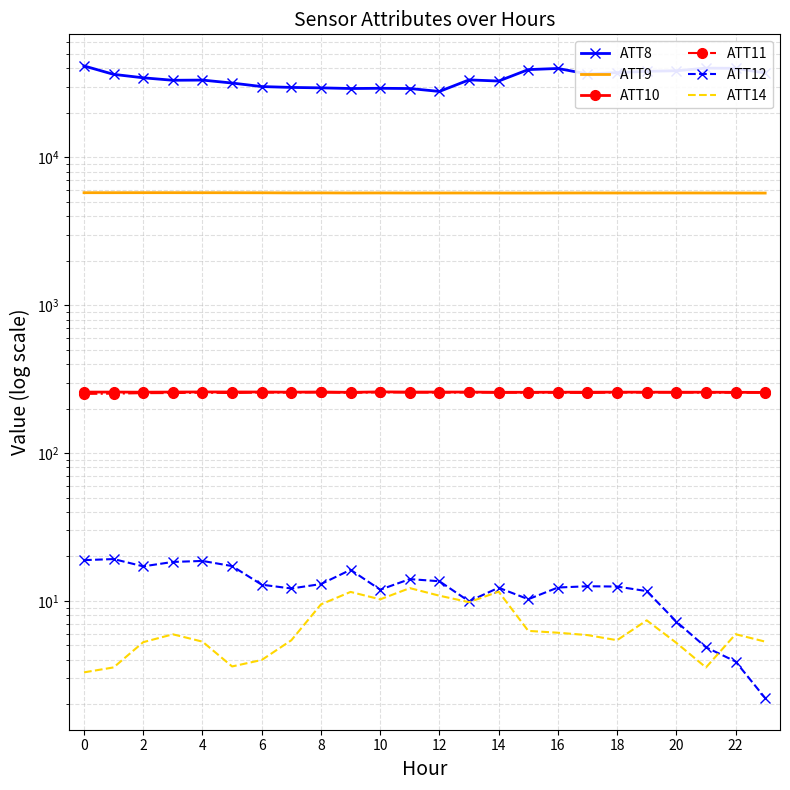

True or false: ATT10 and ATT14 cross at least once.

False